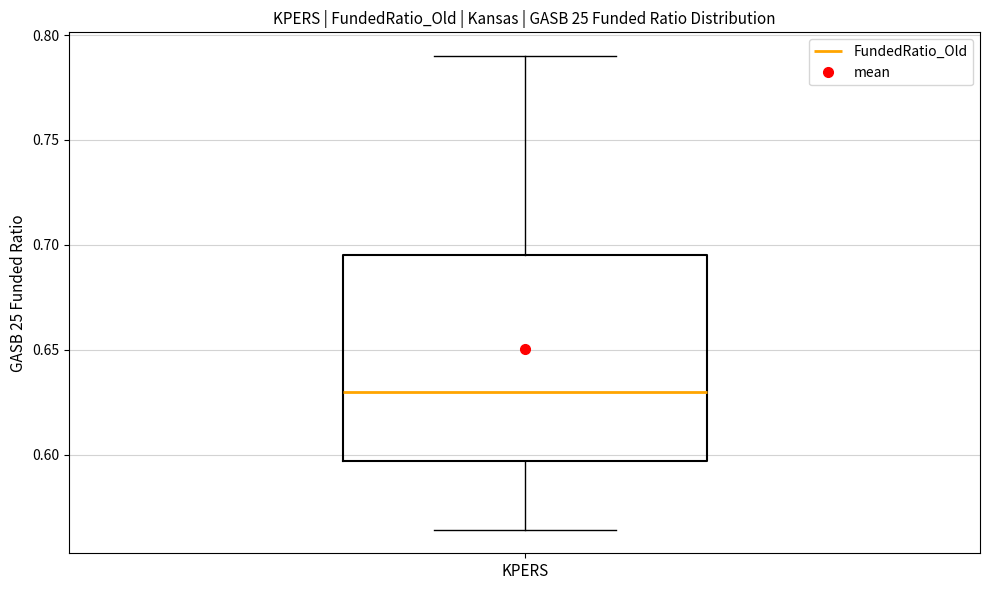

Read this box plot against the y-axis: the position of the median line, the range covered by the box, and the ends of both whiskers. The values are not printed on the chart, so give them approximately, as read against the axis.

median 0.630, box 0.595 to 0.695, whiskers 0.565 to 0.790